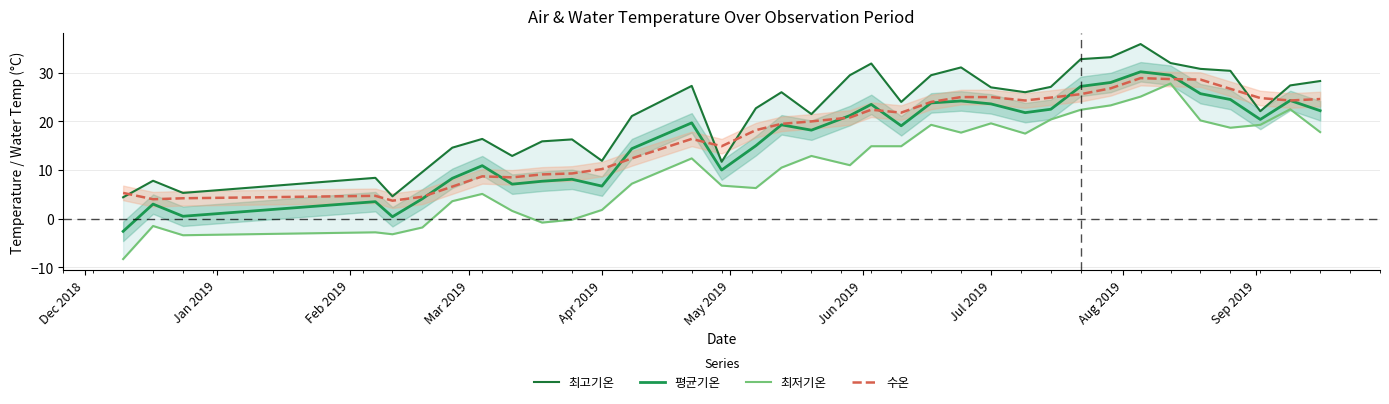

What is the minimum value for 수온?

3.7